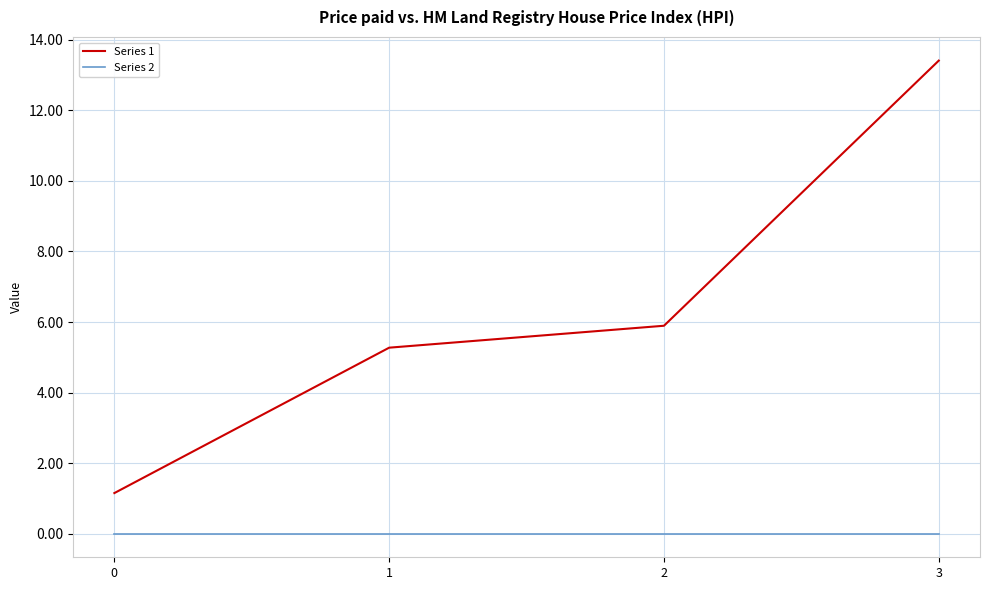

What is the maximum value for Series 1?

13.4